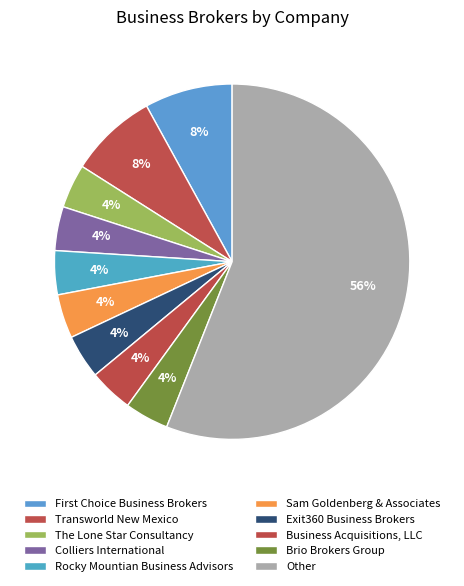

Approximately how many times larger is the value at Colliers International compared to Transworld New Mexico?

0.5